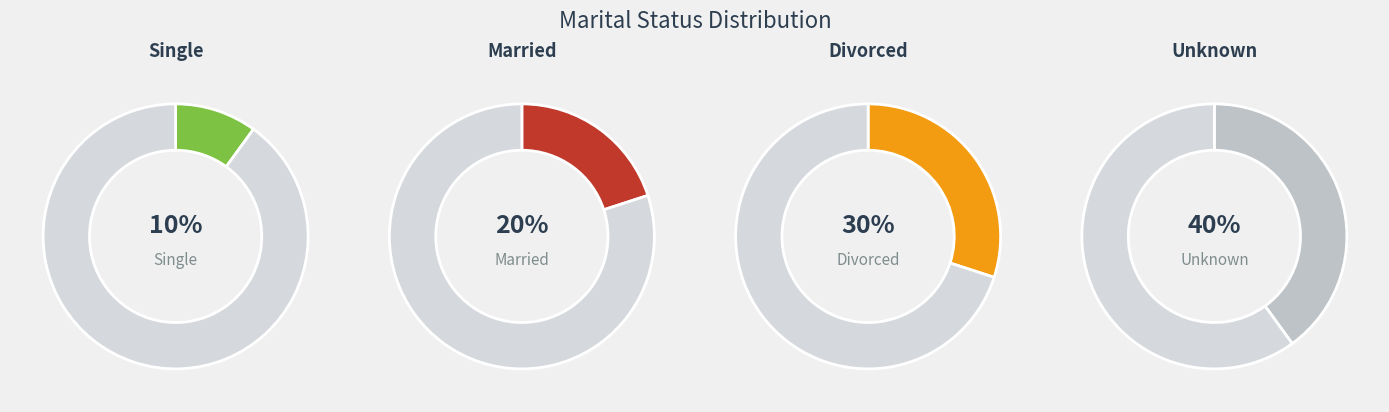

What is the total percentage of unknown and married?

60.0%